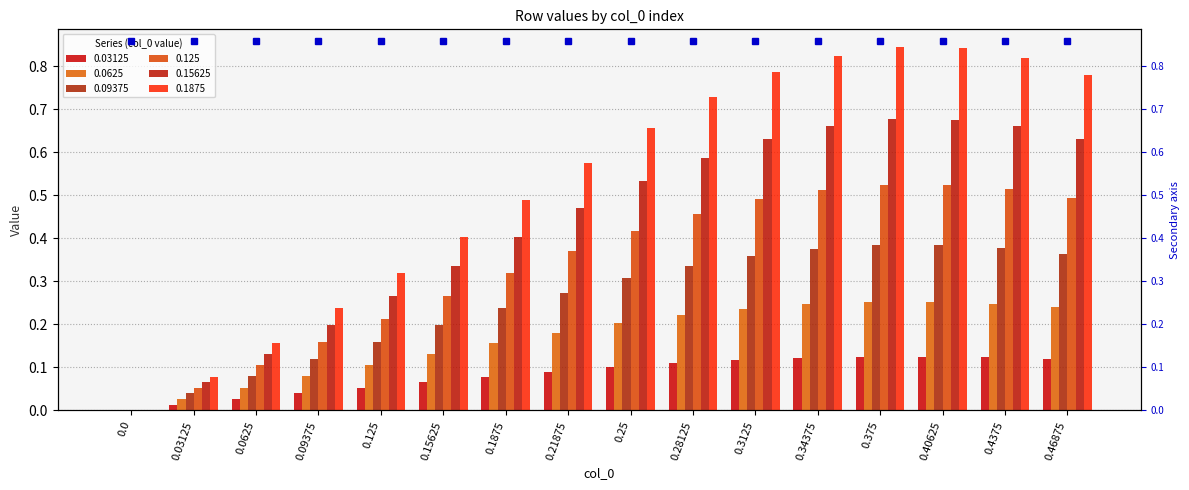

Which series has the widest spread of values?

0.1875